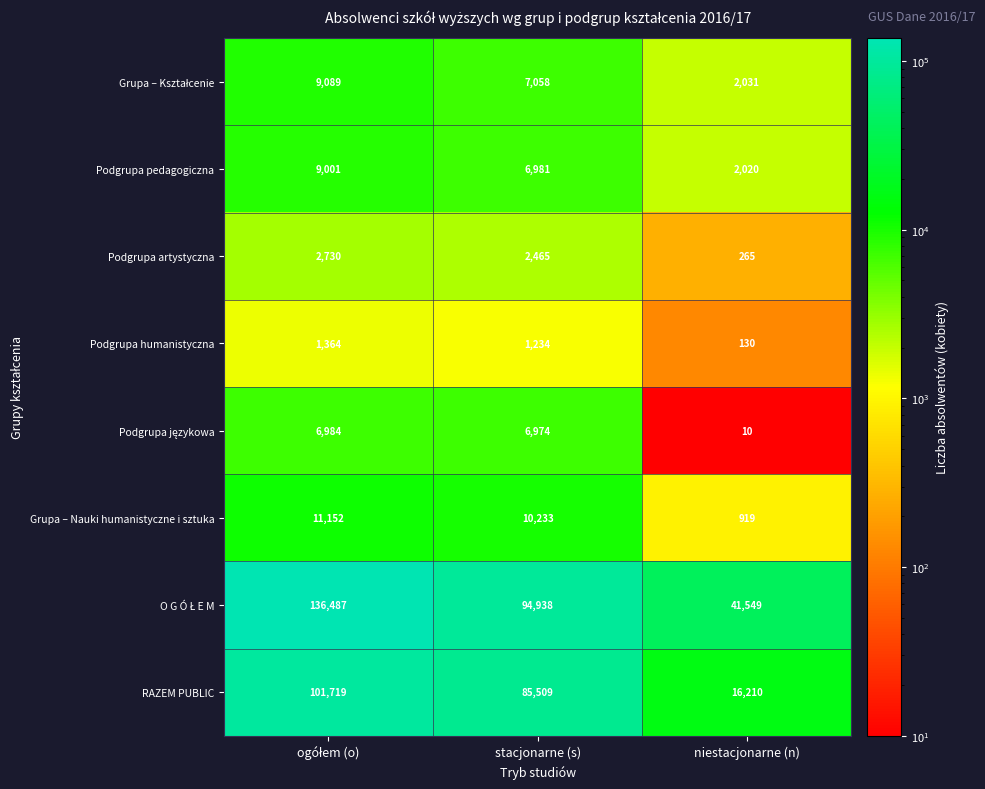

What is the sum of the Grupa – Nauki humanistyczne i sztuka values at niestacjonarne (n) and stacjonarne (s)?

11152